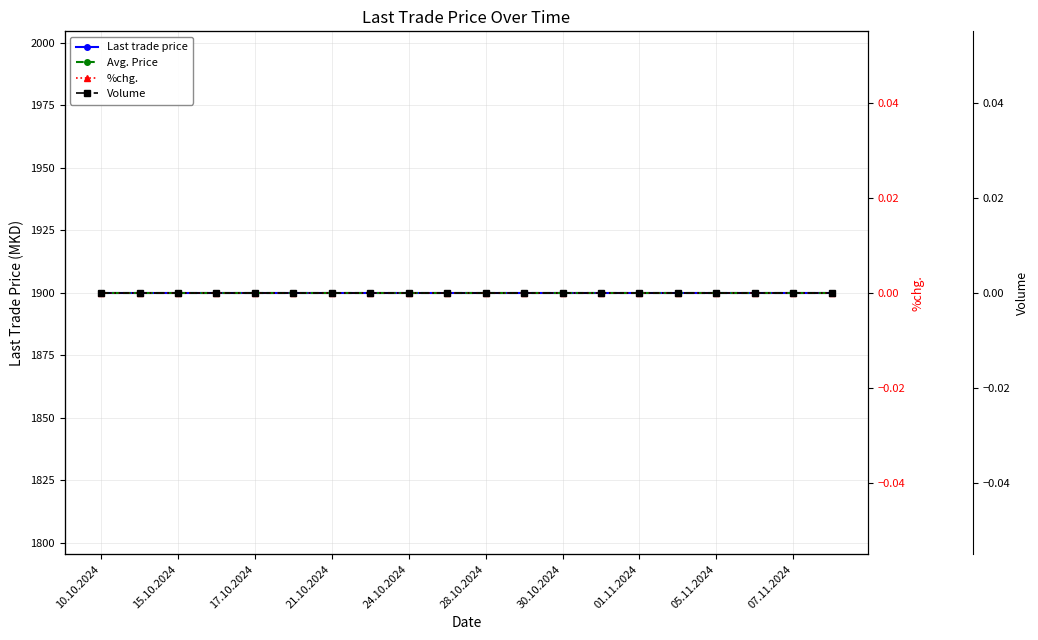

Does the chart have visible grid lines?

Yes